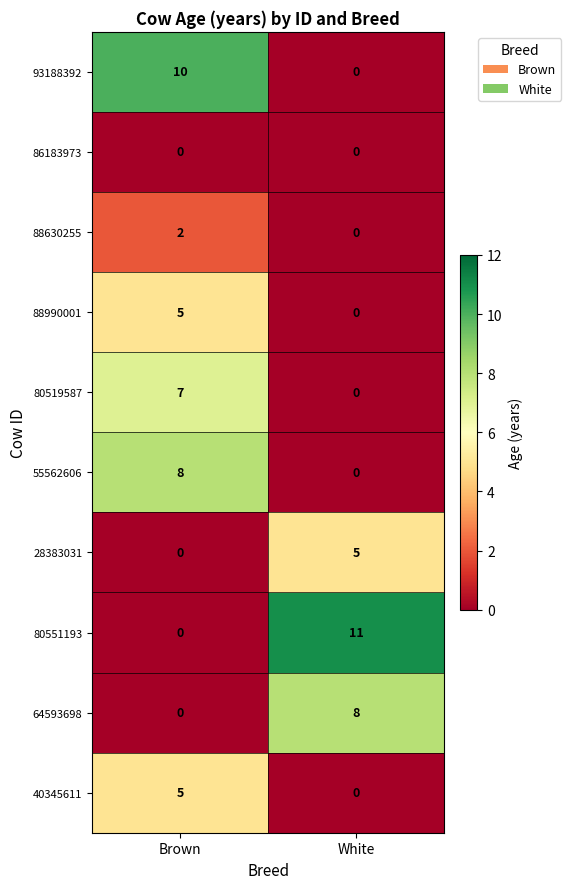

Between Brown and White, which series saw the biggest shift?

80551193